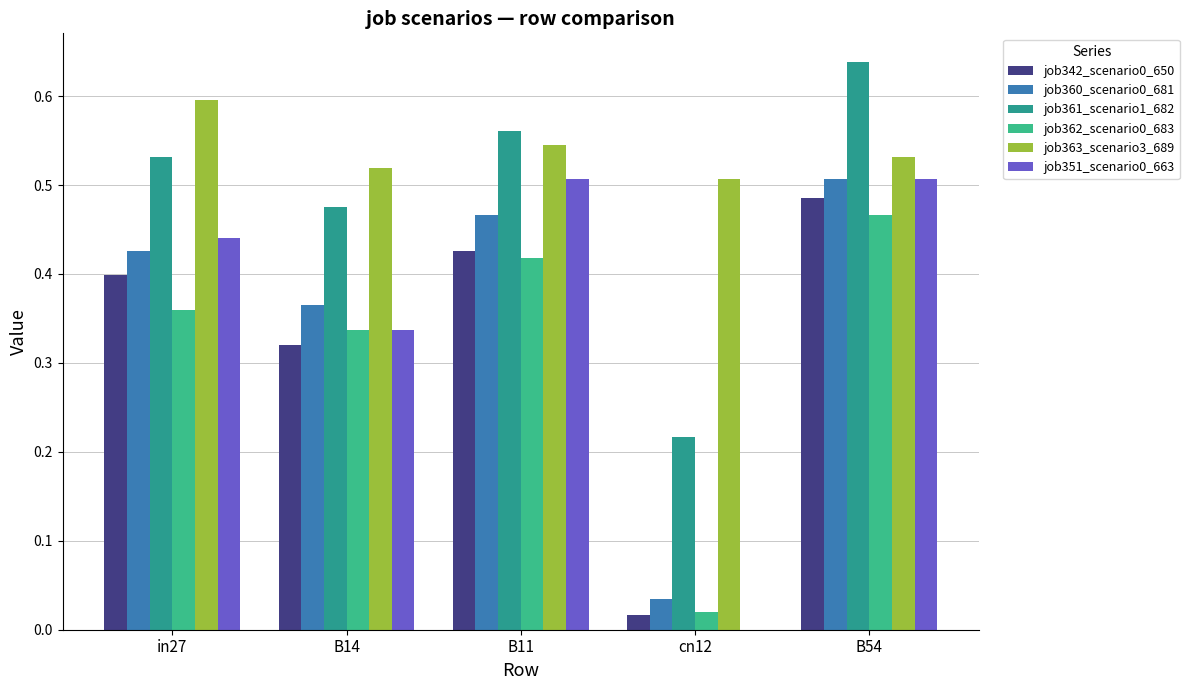

Reading left to right, what are all the values shown in this chart?

job342_scenario0_650: in27=0.4	B14=0.3	B11=0.4	cn12=0.0	B54=0.5
job360_scenario0_681: in27=0.4	B14=0.4	B11=0.5	cn12=0.0	B54=0.5
job361_scenario1_682: in27=0.5	B14=0.5	B11=0.6	cn12=0.2	B54=0.6
job362_scenario0_683: in27=0.4	B14=0.3	B11=0.4	cn12=0.0	B54=0.5
job363_scenario3_689: in27=0.6	B14=0.5	B11=0.5	cn12=0.5	B54=0.5
job351_scenario0_663: in27=0.4	B14=0.3	B11=0.5	cn12=0.0	B54=0.5